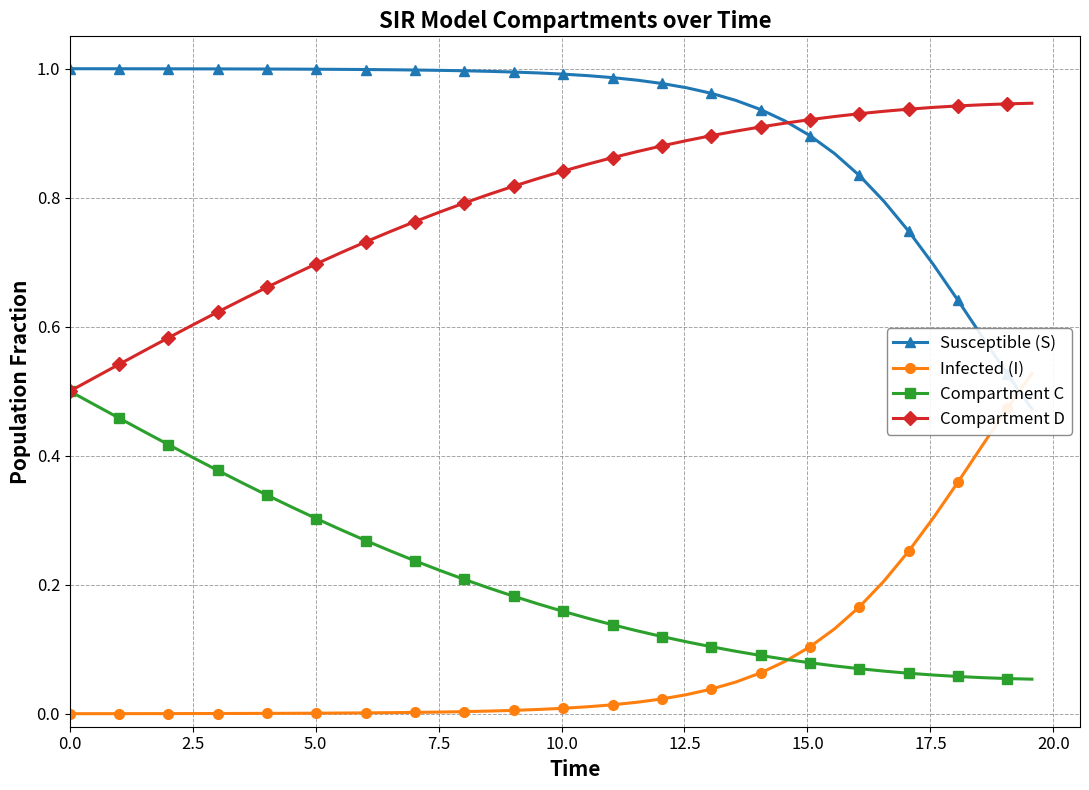

Count the Compartment D values in the range 0 to 1.

40